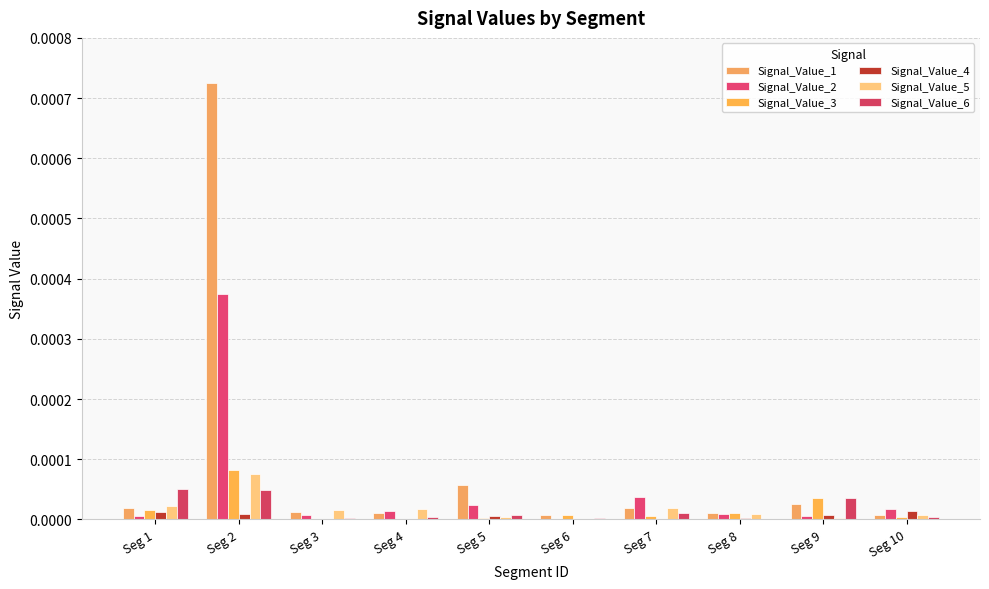

The Signal_Value_1 series shows 0.0 at Seg 2. True or false?

False